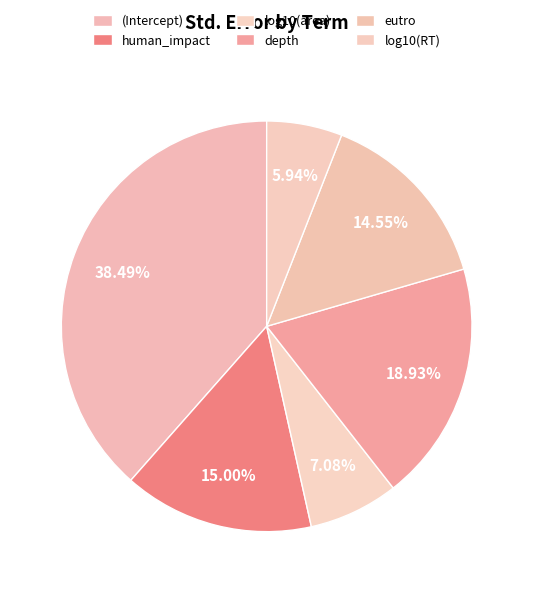

To the nearest percent, what is the difference between the largest and smallest slice percentages?

33%